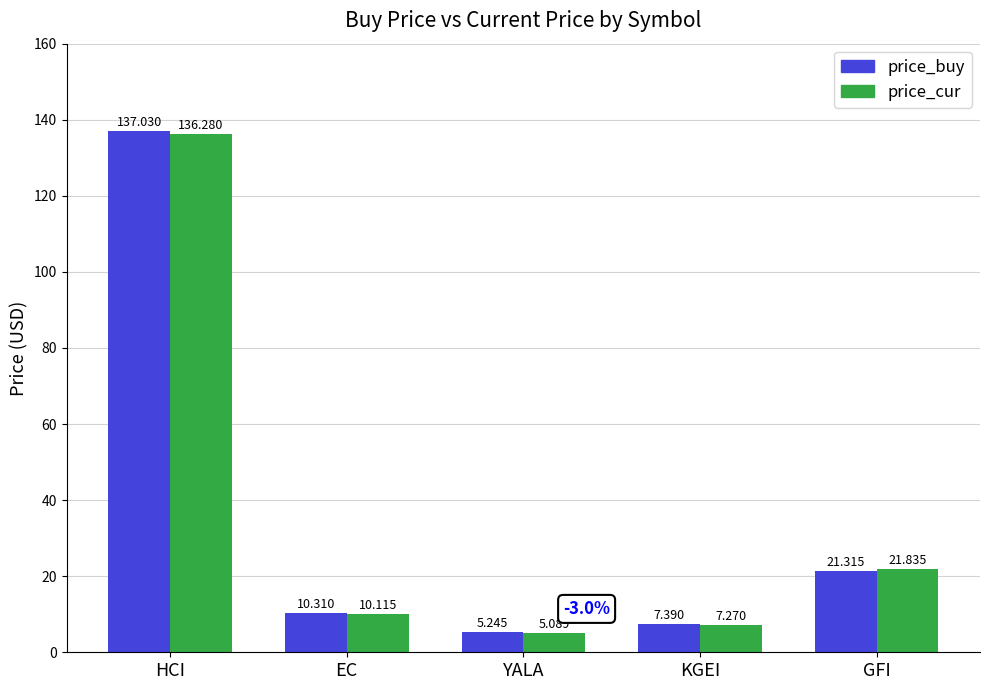

Are the bars horizontal?

No